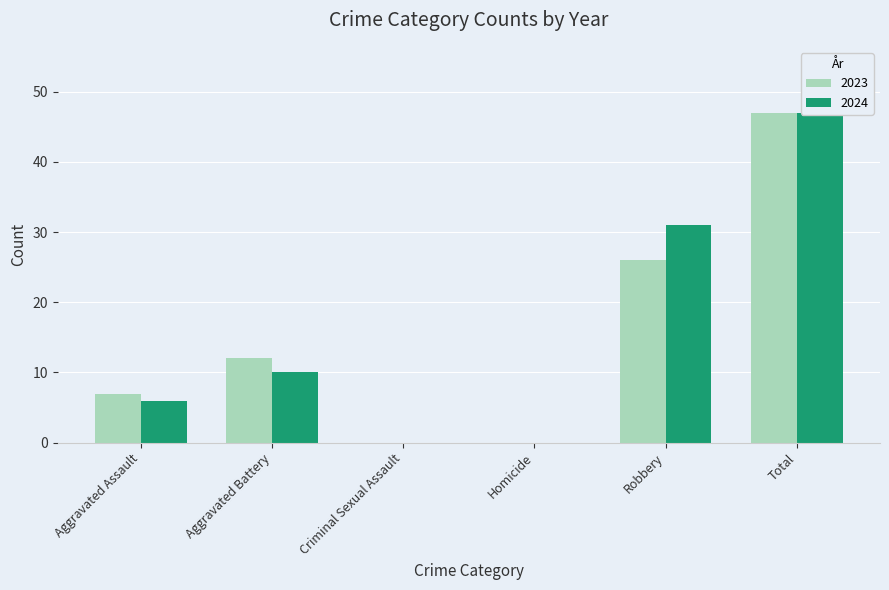

List the labels in order of 2024 value, smallest first.

Criminal Sexual Assault, Homicide, Aggravated Assault, Aggravated Battery, Robbery, Total